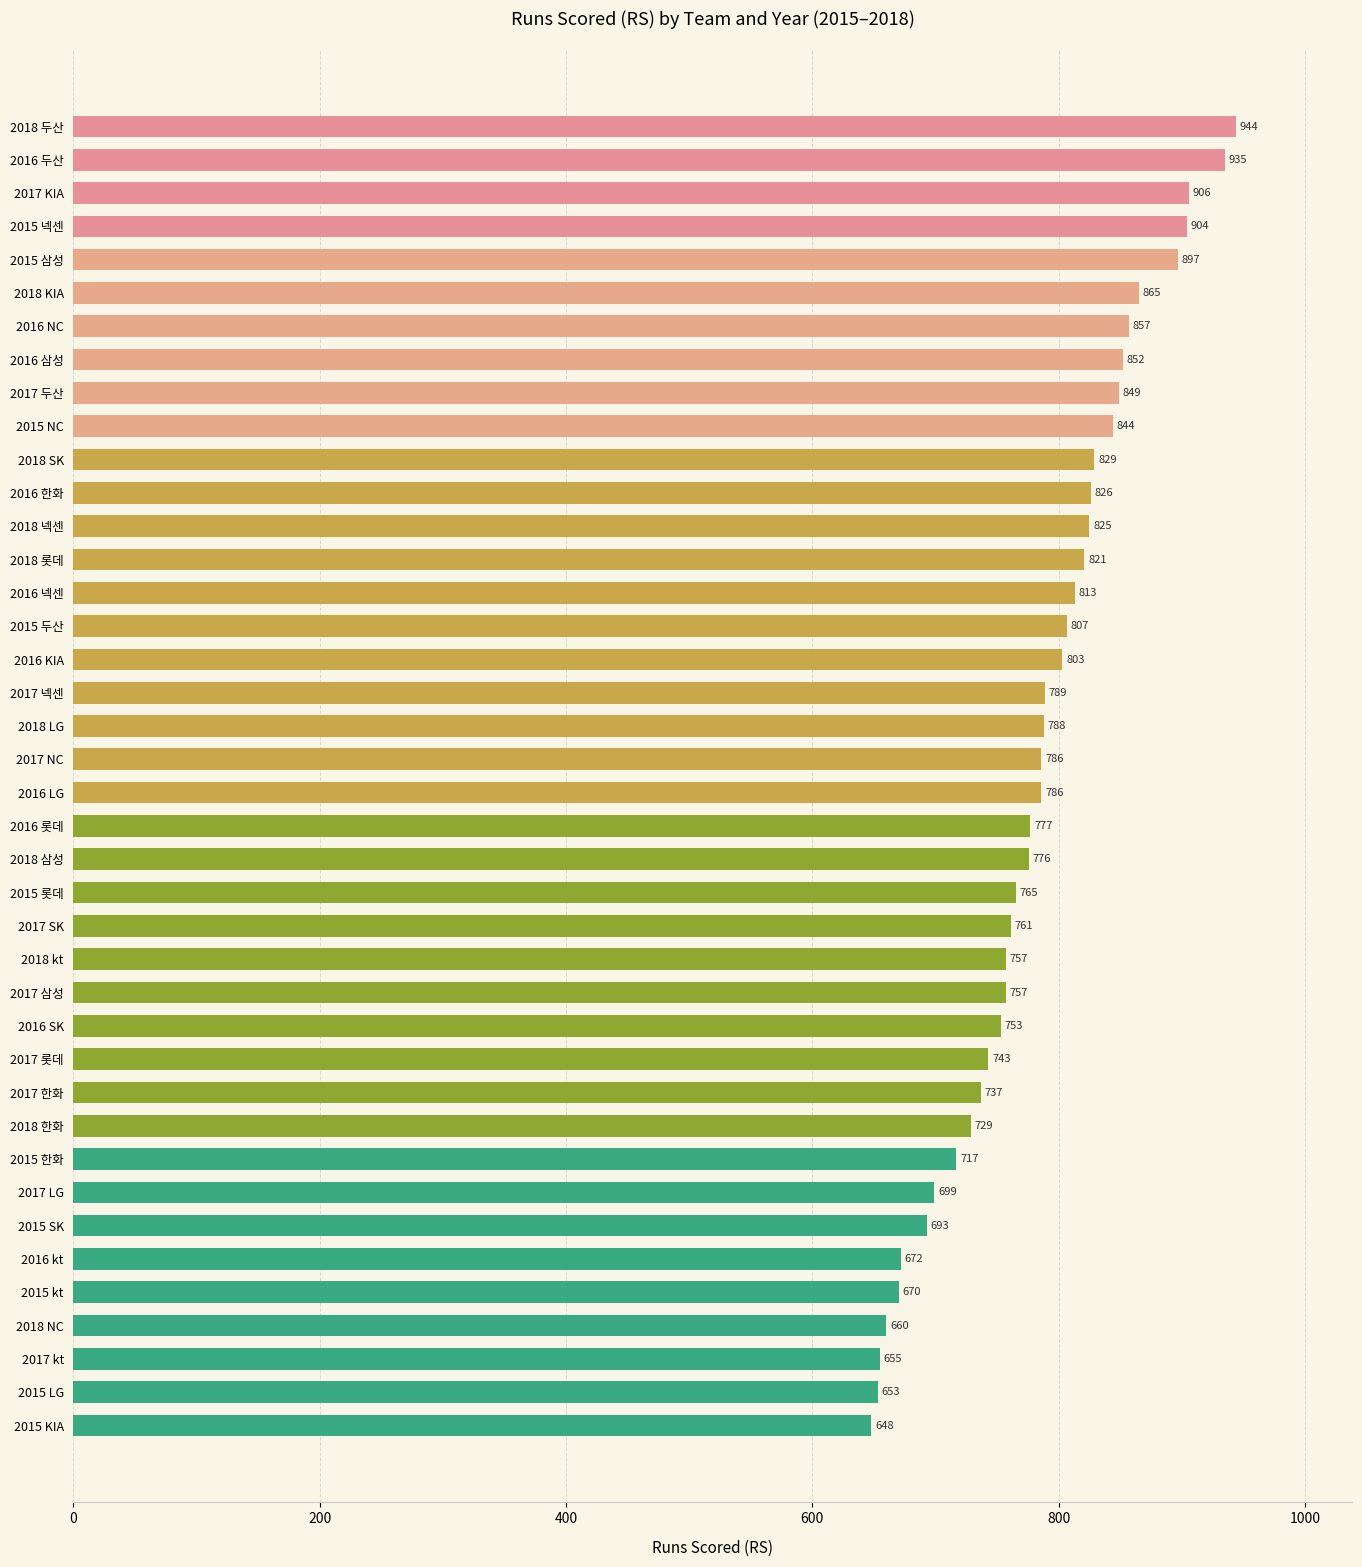

At which label is the value closest to 796?

2017 넥센